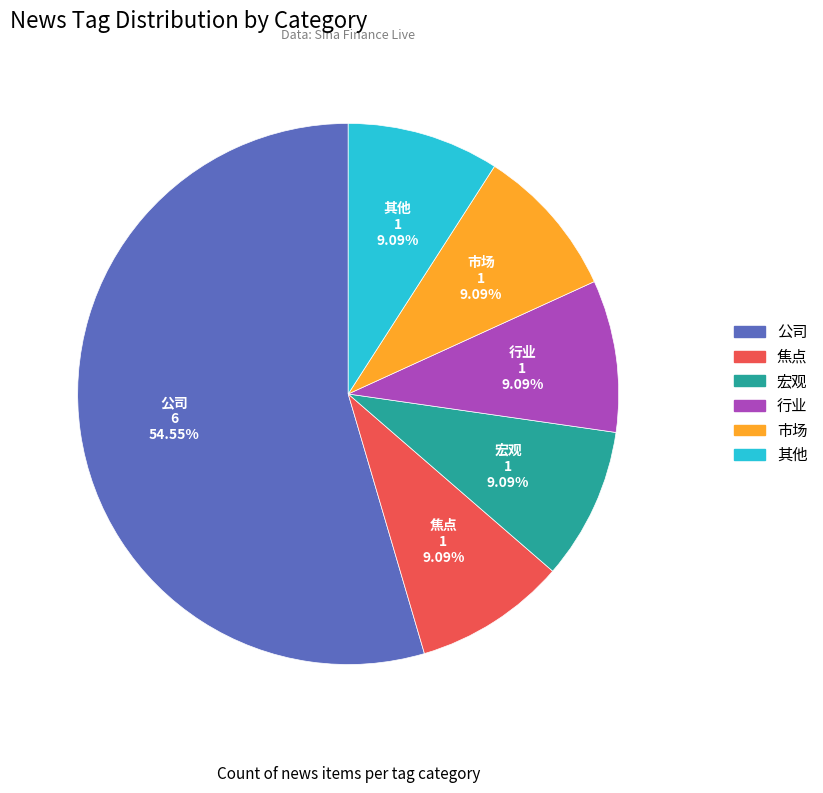

What is the majority slice?

公司